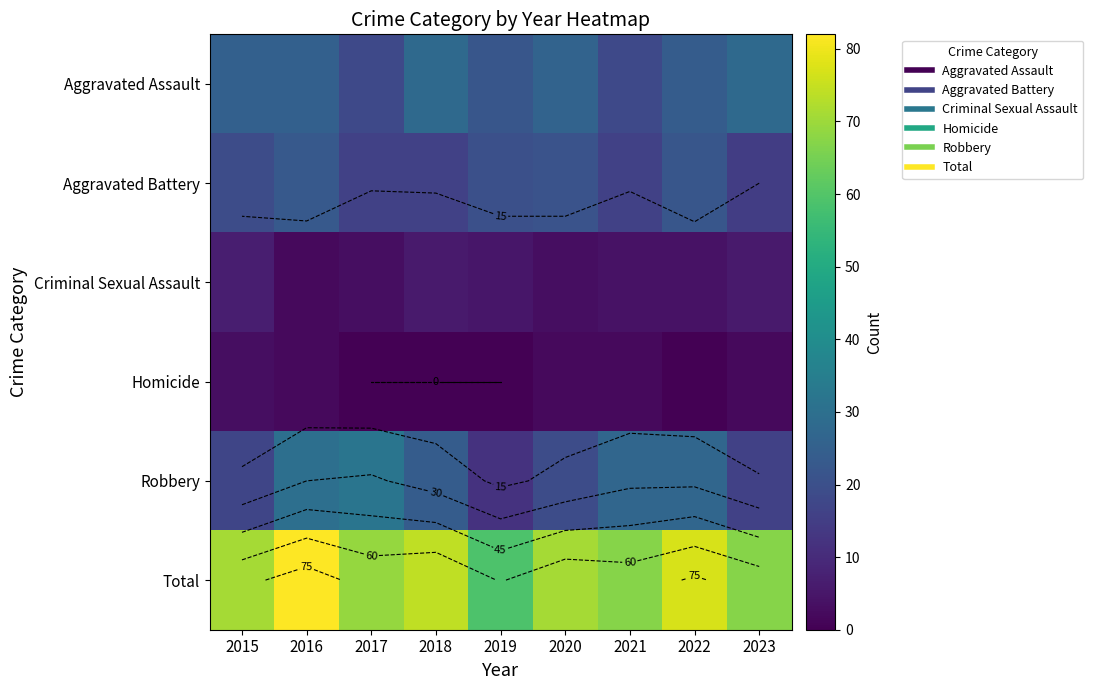

Count the number of categories in the chart.

9